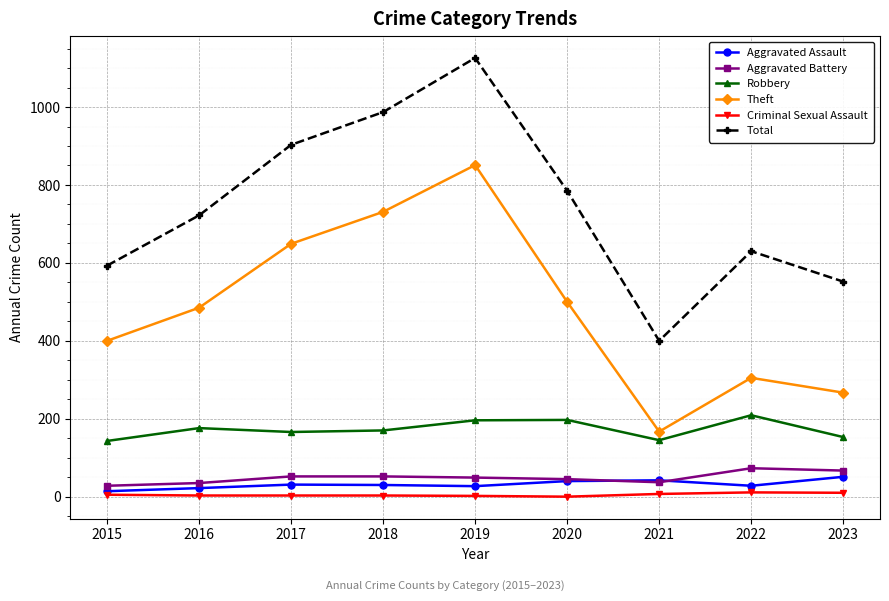

True or false: Theft and Total cross at least once.

False